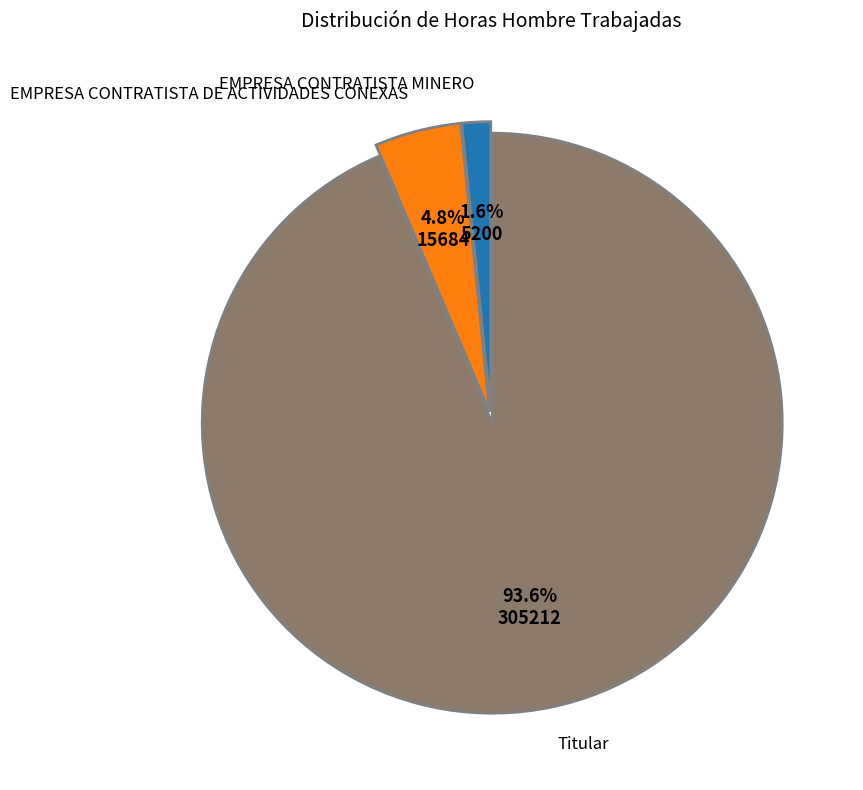

How many segments does this pie chart have?

3